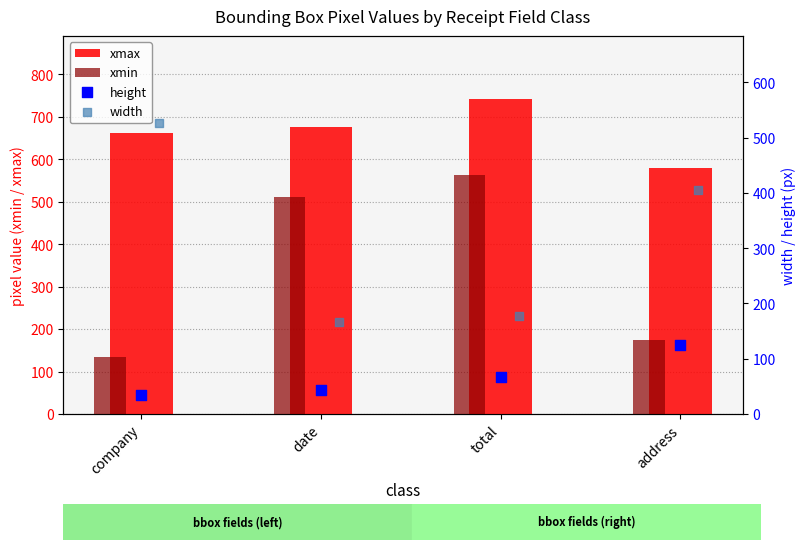

Which series reaches the minimum Y coordinate?

height